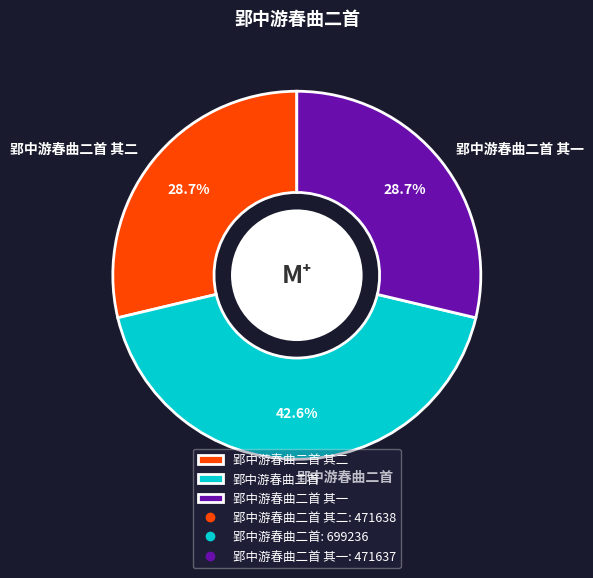

Is there a majority slice in this chart?

No